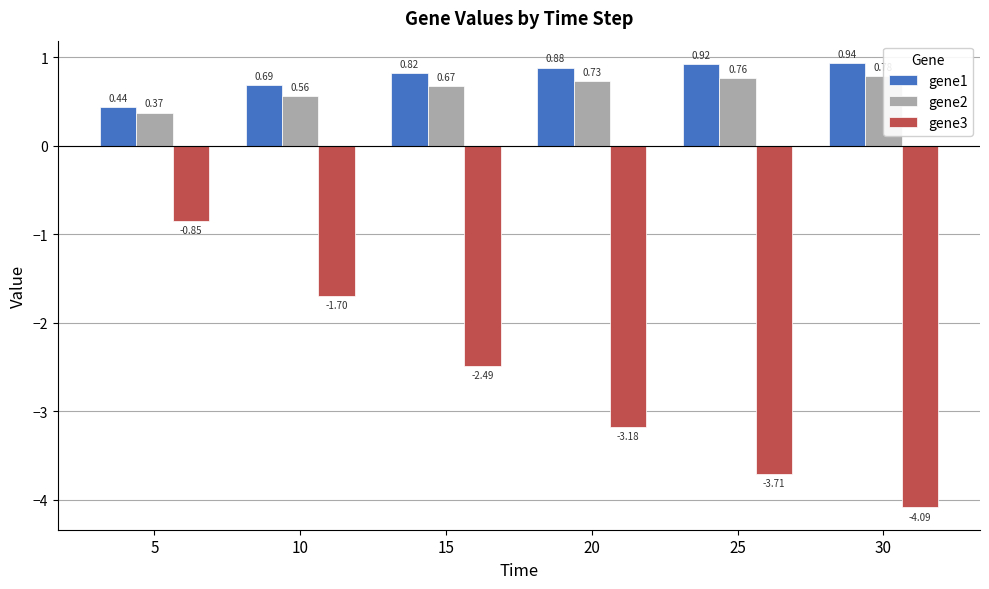

At 15, list the series in order from smallest to largest.

gene3, gene2, gene1